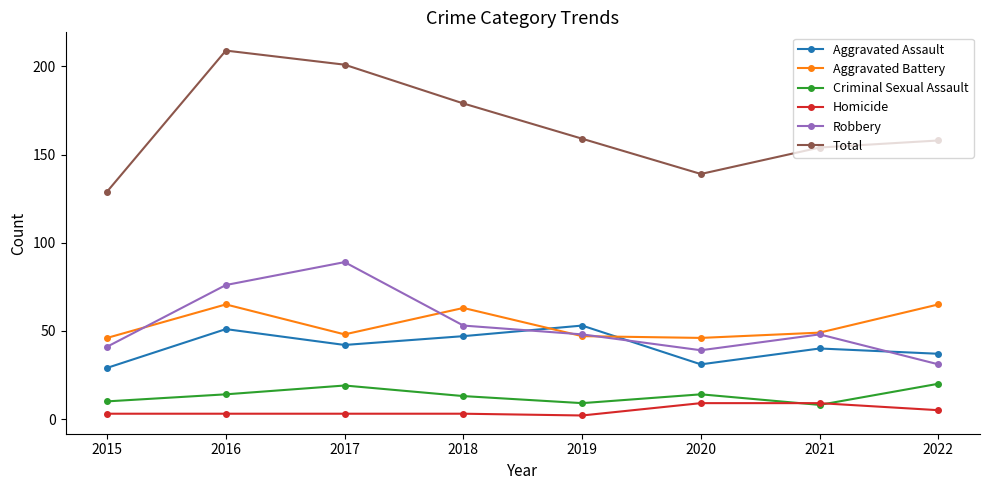

What is the approximate value of Robbery at 2020?

39